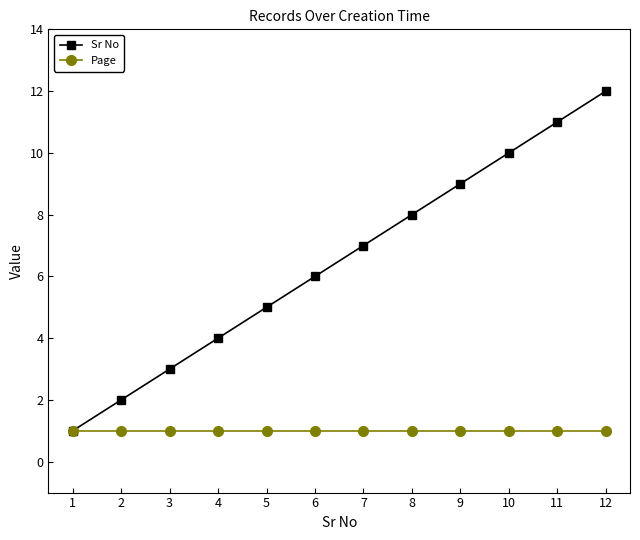

Which series has the largest range (max minus min)?

Sr No